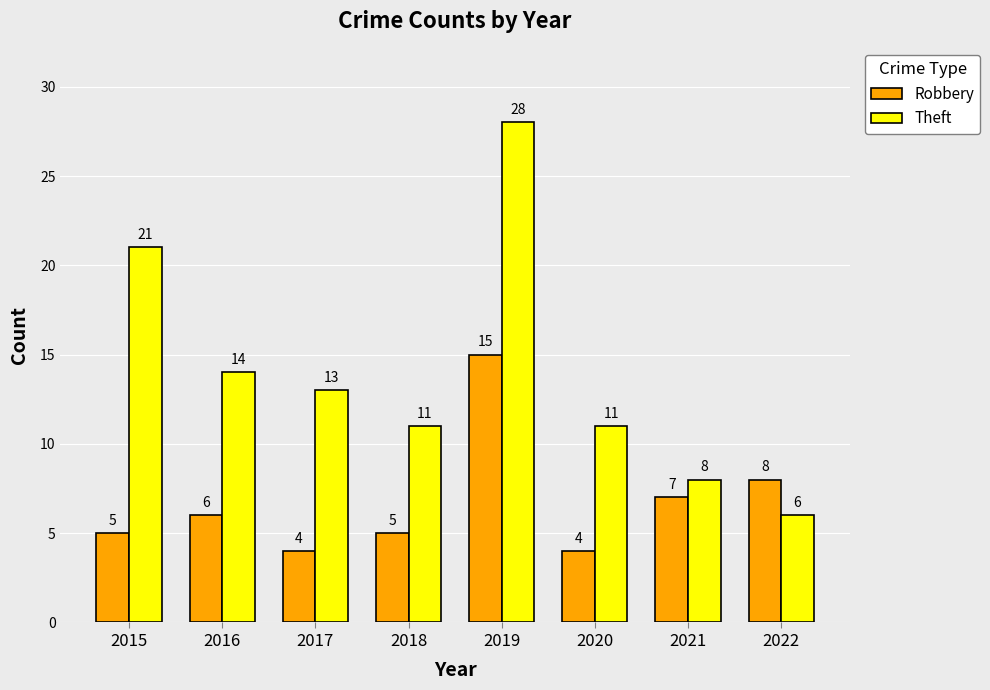

At which label does Theft first exceed 13?

2015